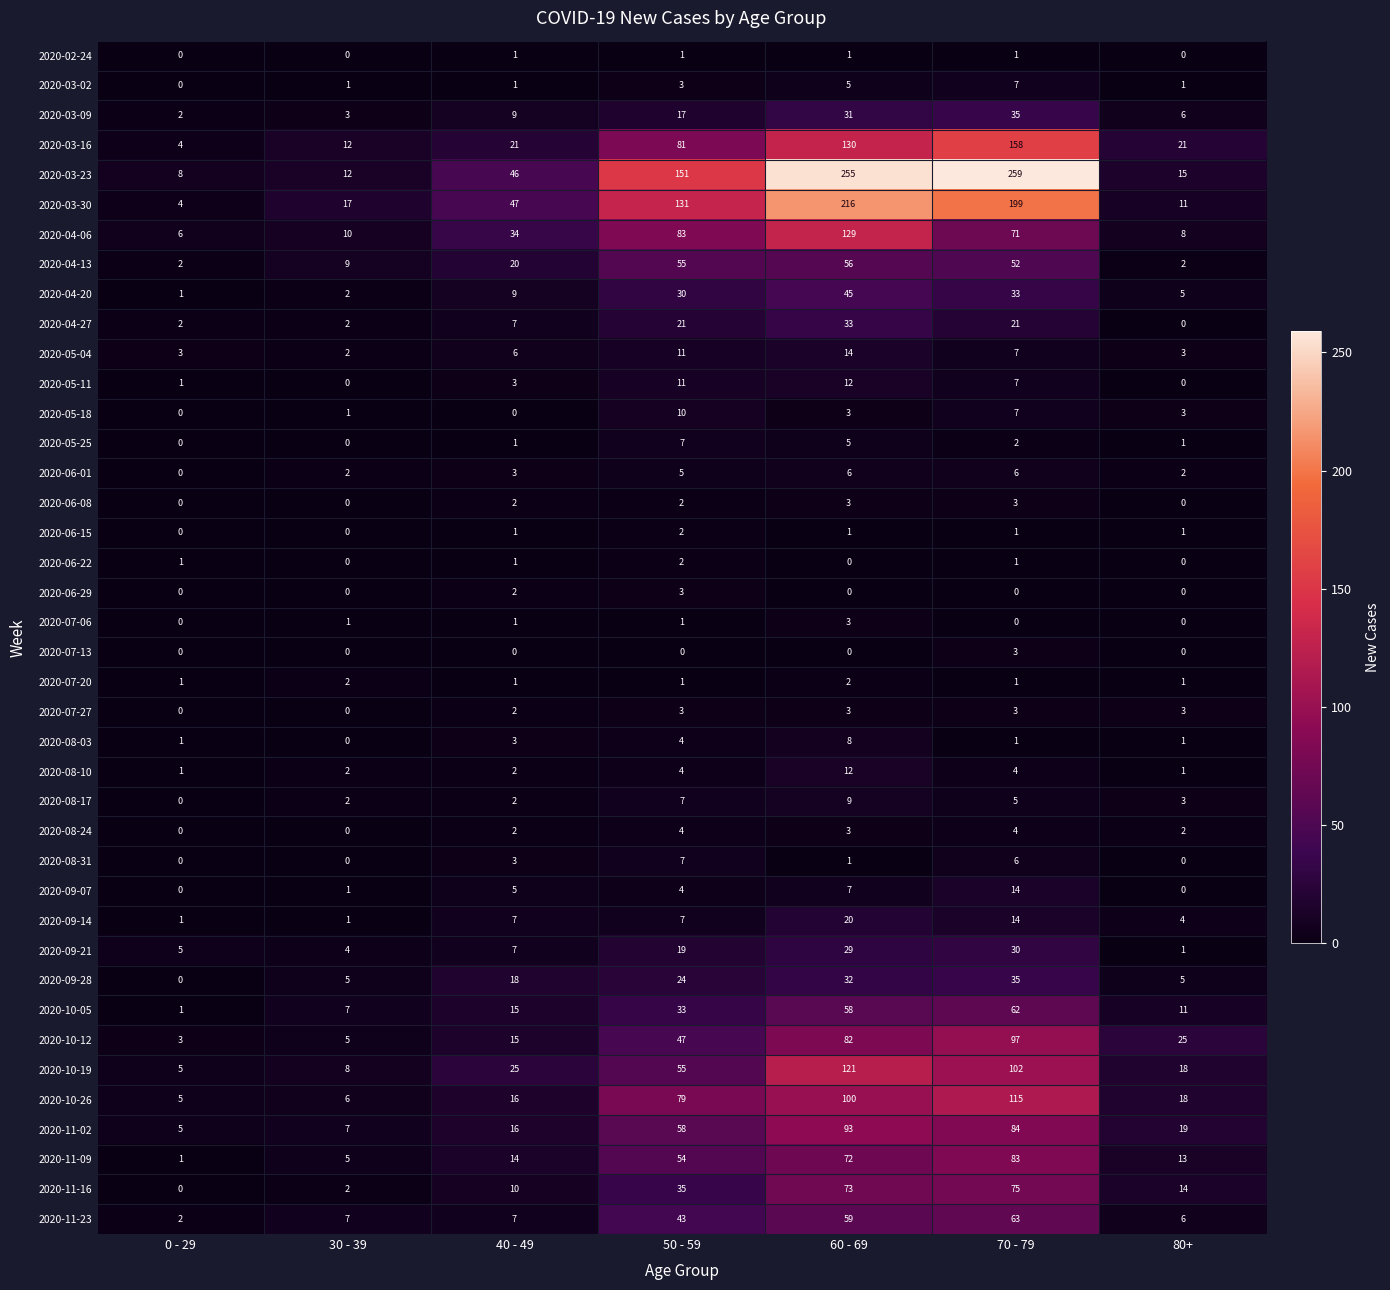

What is the average value of the 2020-09-07 series?

4